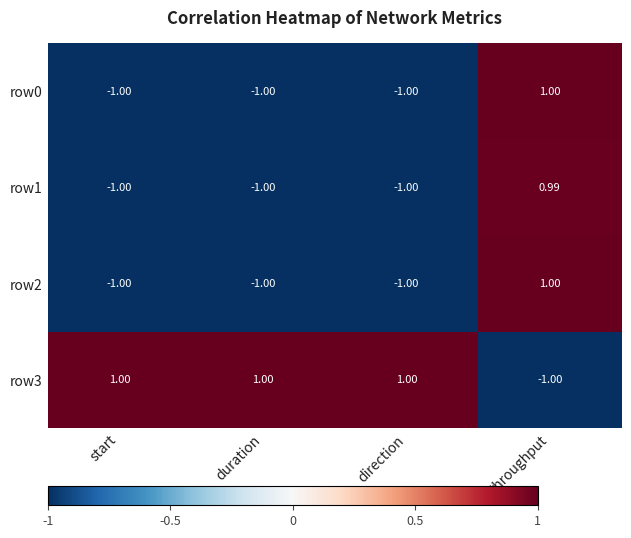

Is the value of row3 at start greater than the value of row2 at duration?

Yes